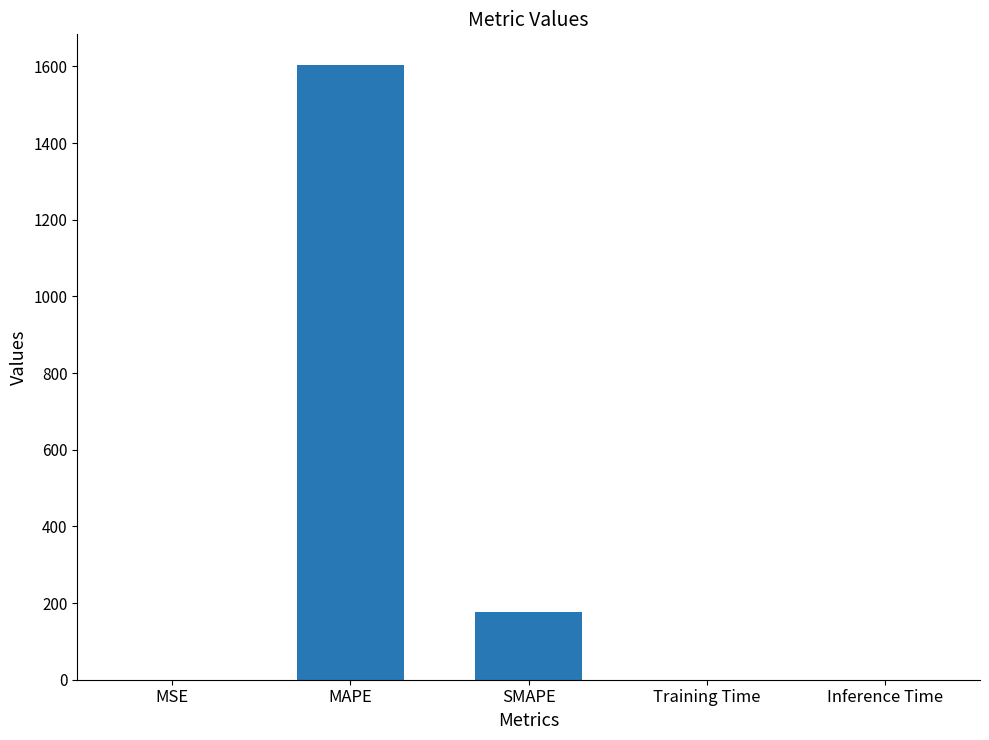

What is the sum of all values?

1781.5